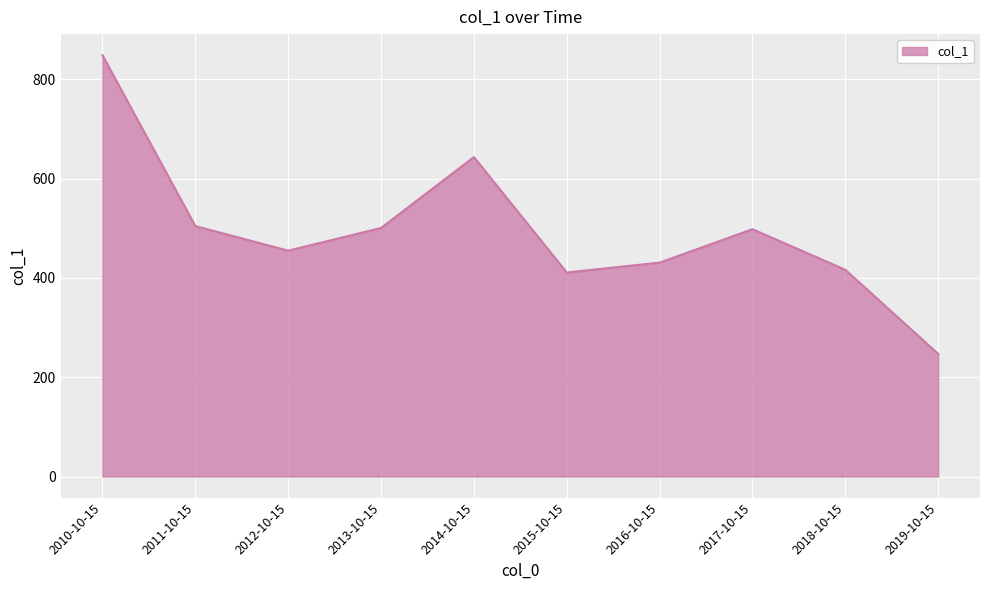

Which has a higher value, 2018-10-15 or 2019-10-15?

2018-10-15